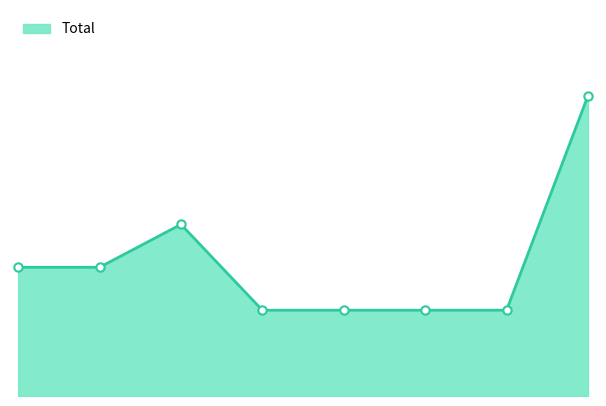

Is this an area chart (filled region under the line)?

Yes